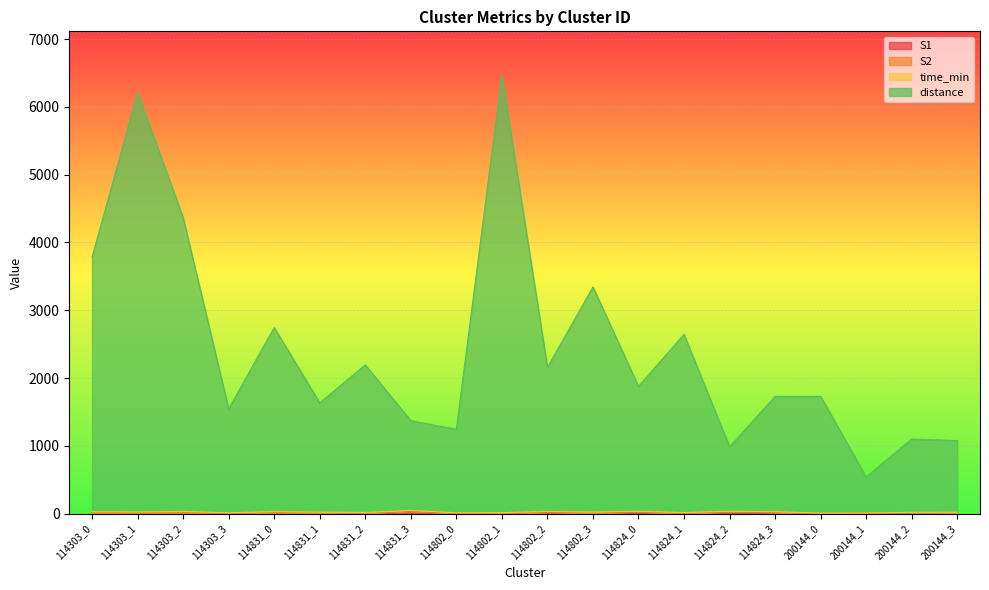

What is the difference between the S2 values at 114831_3 and 114824_2?

10.0